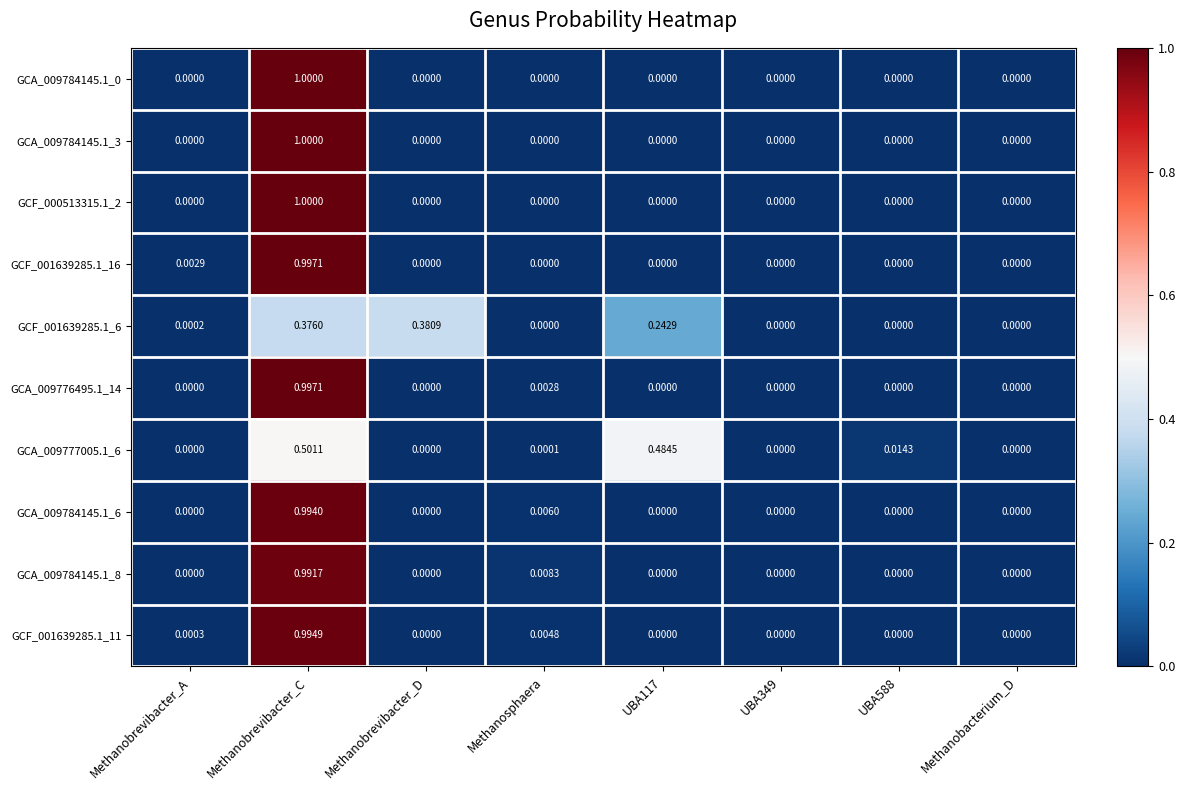

At which category does the chart reach its peak across all series?

Methanobrevibacter_C